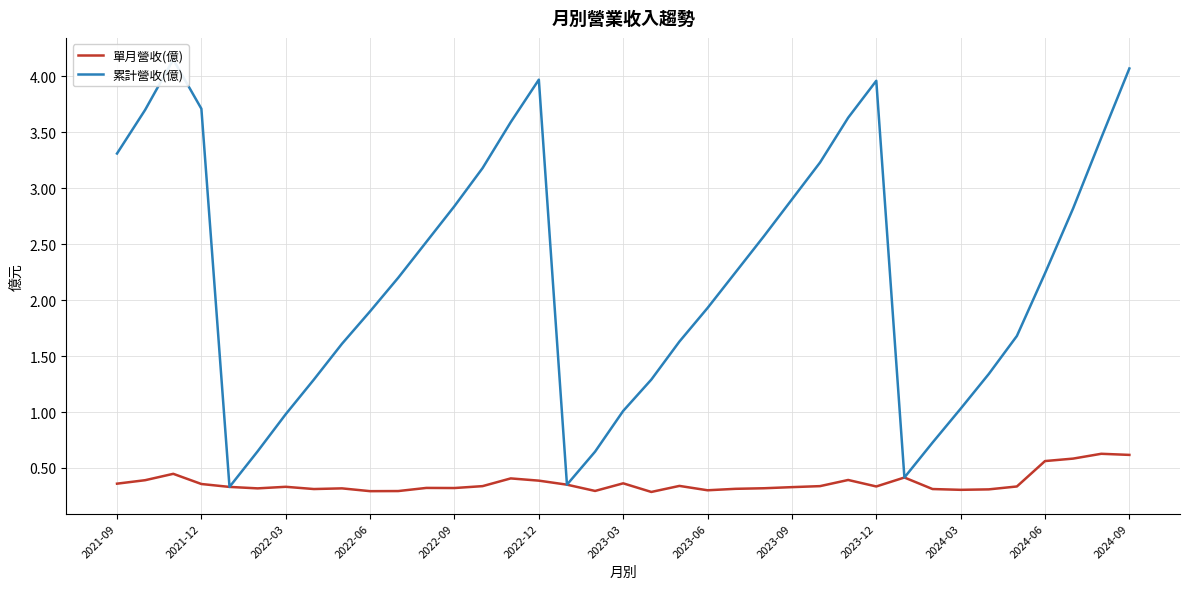

What is the maximum value for 單月營收(億)?

0.6